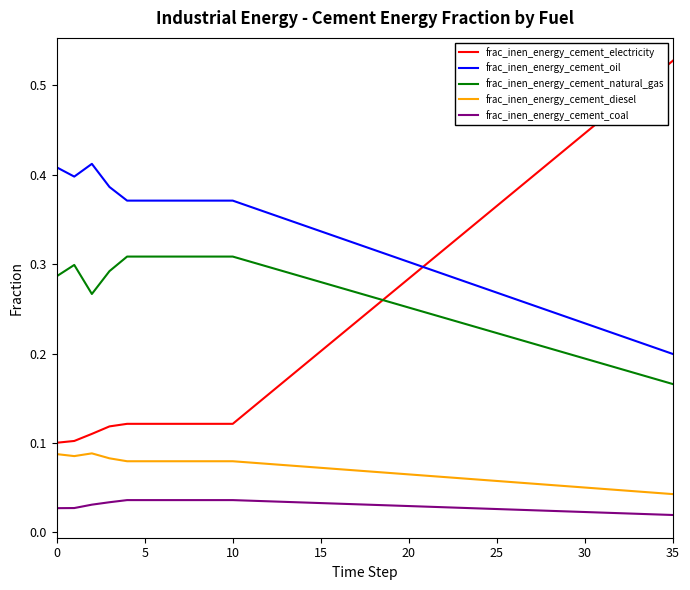

Which series has the largest total across all categories?

frac_inen_energy_cement_oil